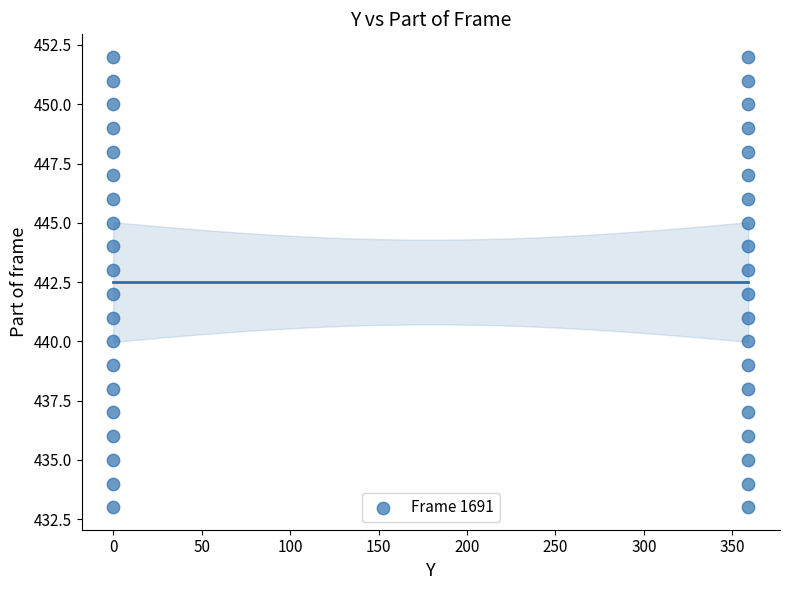

What is the range of Y values (max minus min)?

19